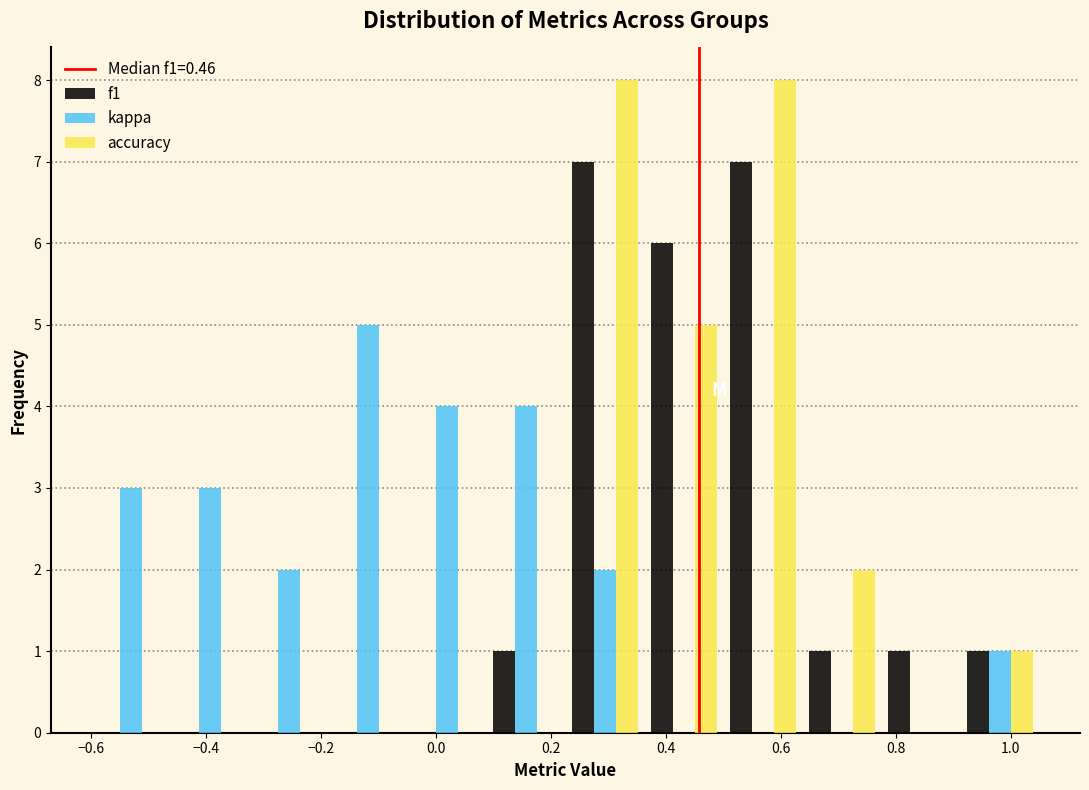

Reading left to right, list every range on the x-axis with the height of the bar of each series over it. Neither the bar edges nor the heights are printed on the chart, so give them approximately, as read against the axes.

-0.60 to -0.46: f1=0	kappa=3	accuracy=0
-0.46 to -0.32: f1=0	kappa=3	accuracy=0
-0.32 to -0.18: f1=0	kappa=2	accuracy=0
-0.18 to -0.04: f1=0	kappa=5	accuracy=0
-0.04 to 0.08: f1=0	kappa=4	accuracy=0
0.08 to 0.22: f1=1	kappa=4	accuracy=0
0.22 to 0.36: f1=7	kappa=2	accuracy=8
0.36 to 0.50: f1=6	kappa=0	accuracy=5
0.50 to 0.64: f1=7	kappa=0	accuracy=8
0.64 to 0.78: f1=1	kappa=0	accuracy=2
0.78 to 0.92: f1=1	kappa=0	accuracy=0
0.92 to 1.06: f1=1	kappa=1	accuracy=1